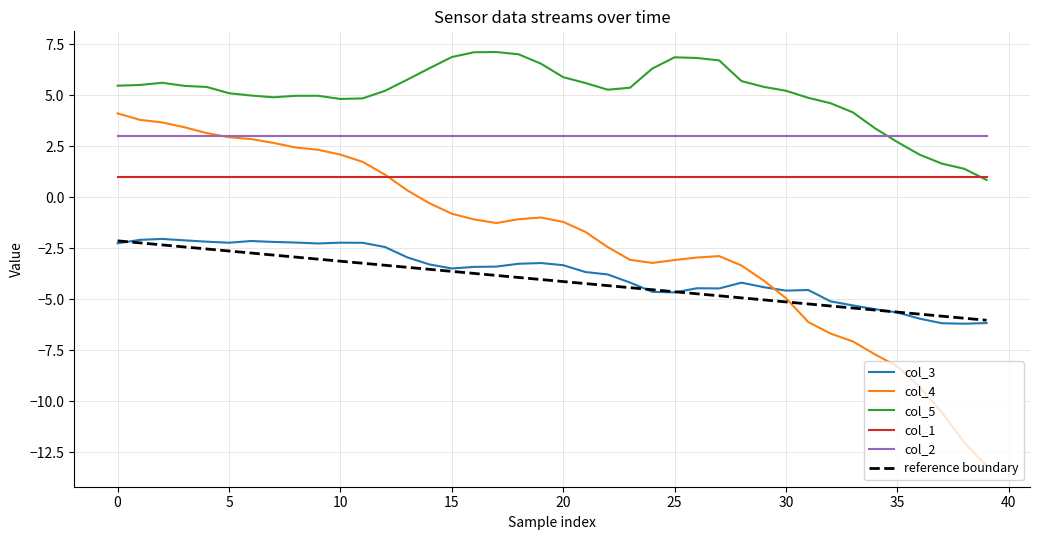

True or false: col_4 and col_5 cross at least once.

False